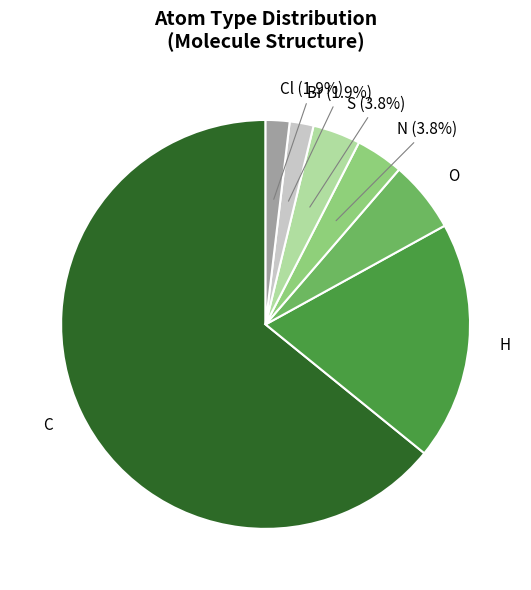

To the nearest percent, what is the combined percentage of H and O?

25%